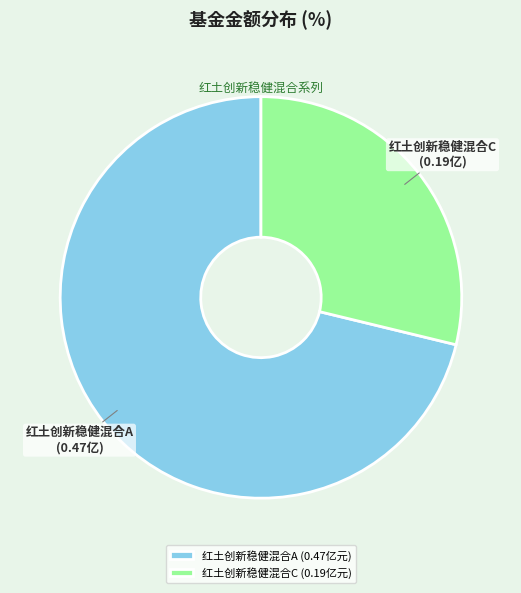

Does 红土创新稳健混合C represent more than half of the total?

No